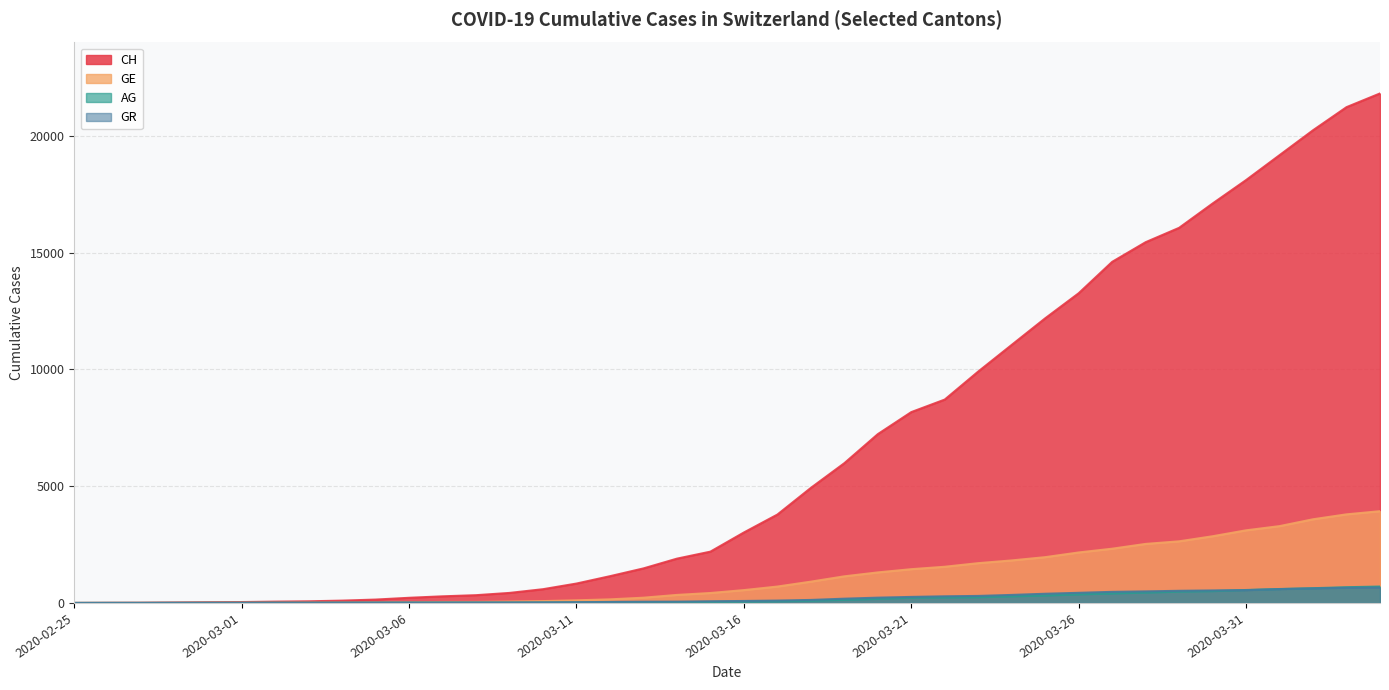

At which category does the chart reach its minimum across all series?

2020-02-25